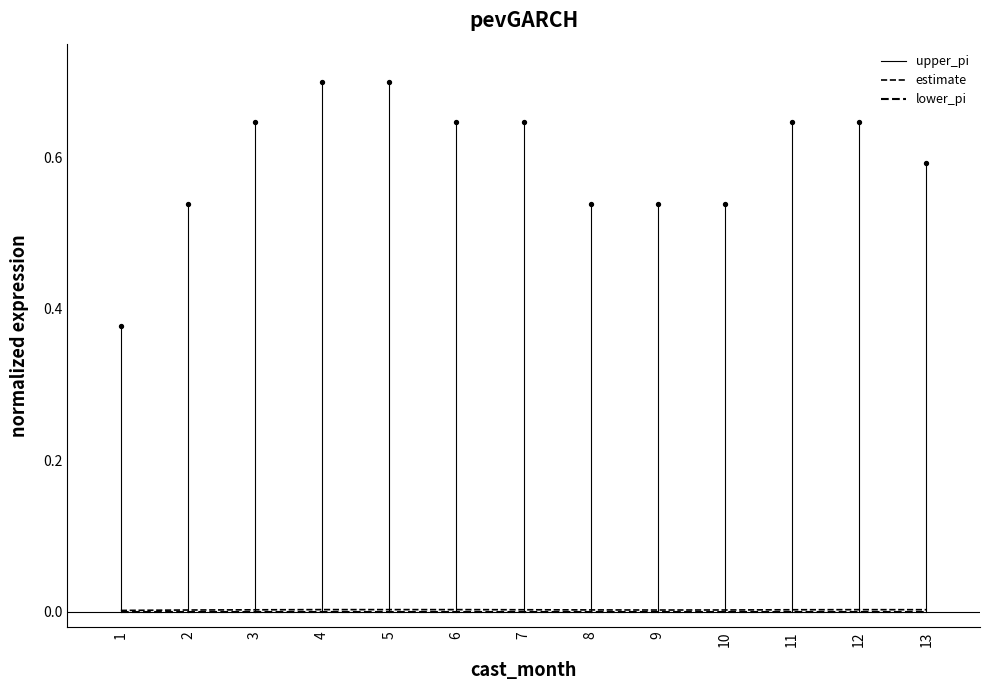

At which category is the sum across all series the highest?

4